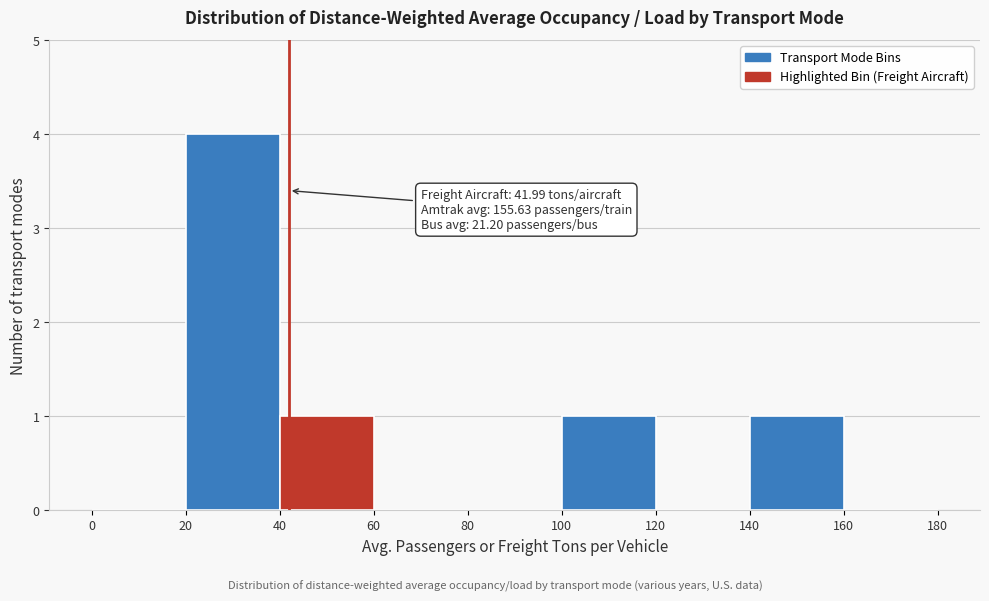

Over which range of the x-axis is the bar tallest?

20 to 40